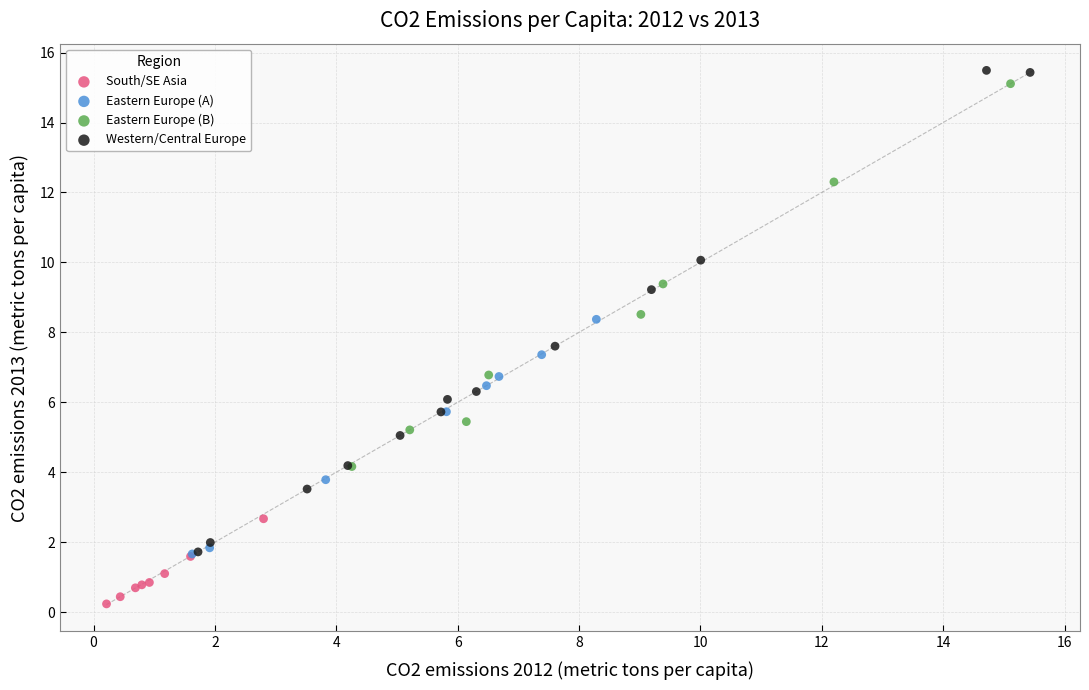

Which series reaches the minimum Y coordinate?

South/SE Asia